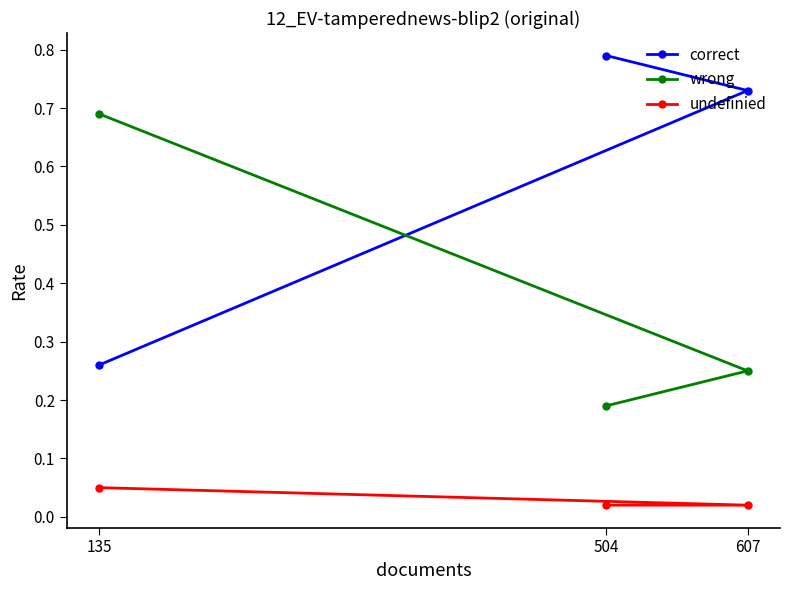

Is this an area chart (filled region under the line)?

No